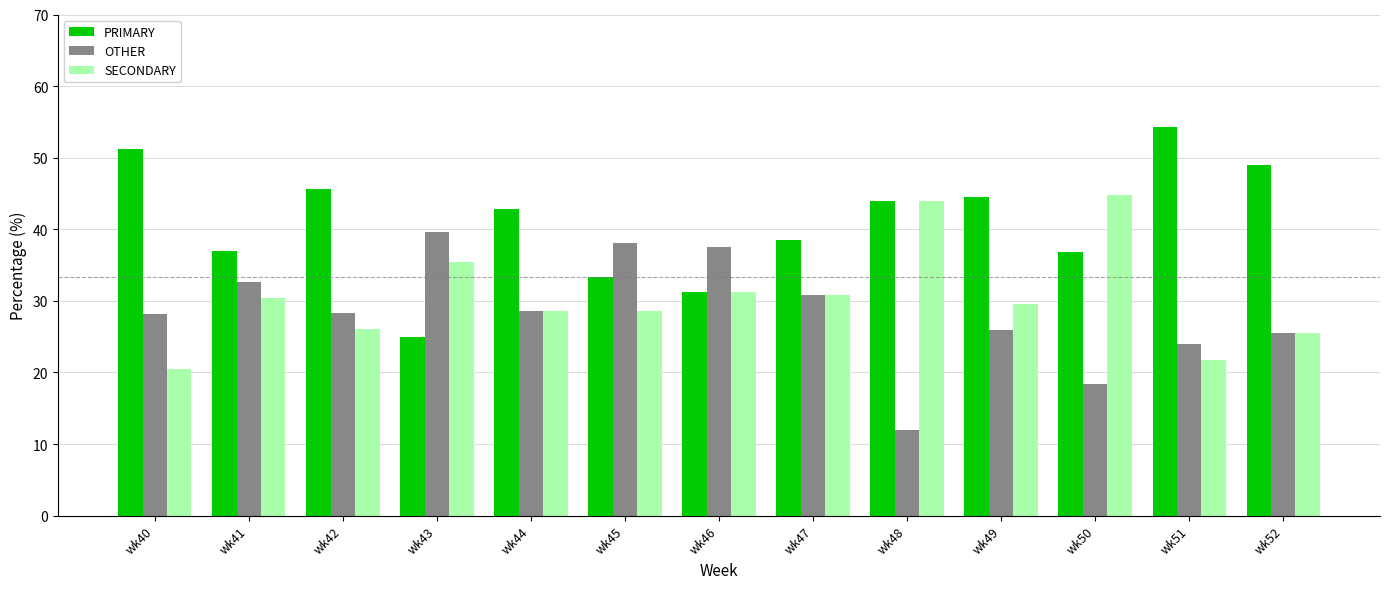

Does the chart contain any negative values?

No